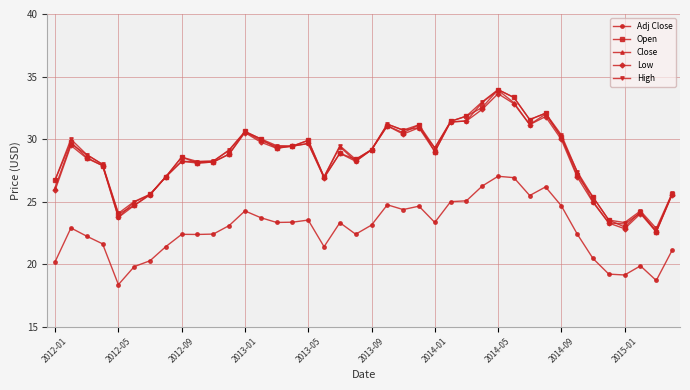

True or false: Open and Adj Close cross at least once.

False